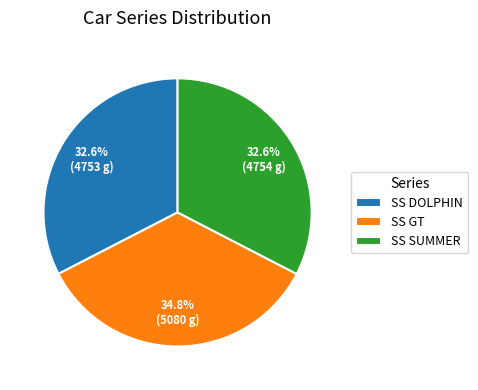

To the nearest percent, what is the difference between the largest and smallest slice percentages?

2%